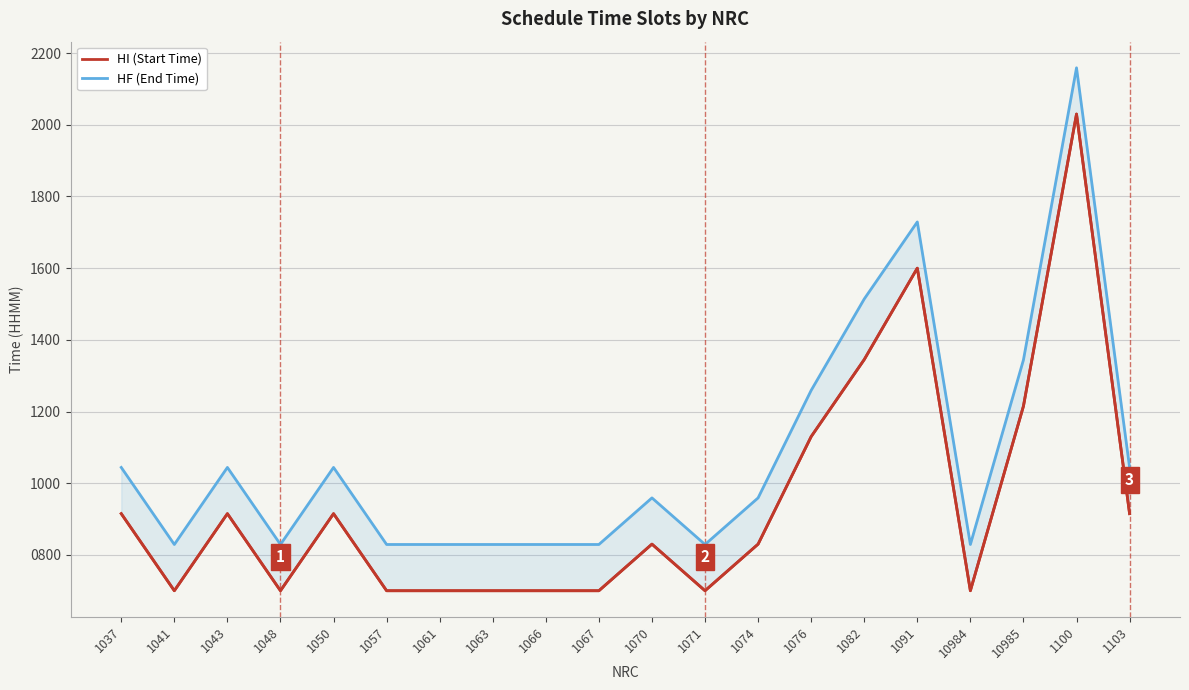

At which category does the chart reach its peak across all series?

1100